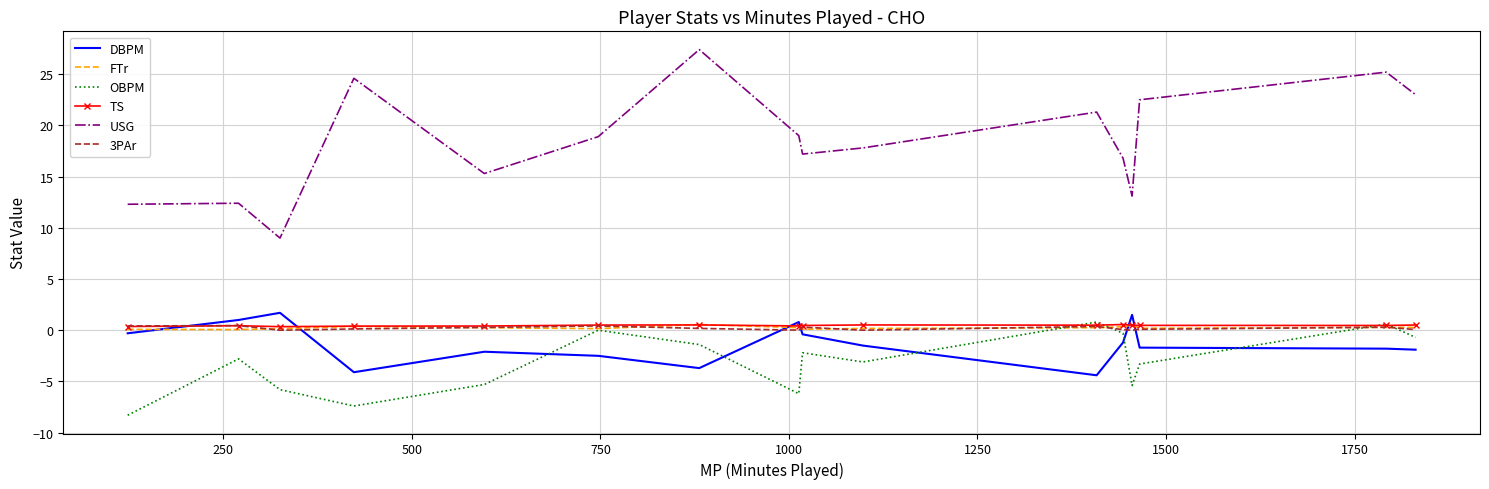

Which series has the largest total across all categories?

USG